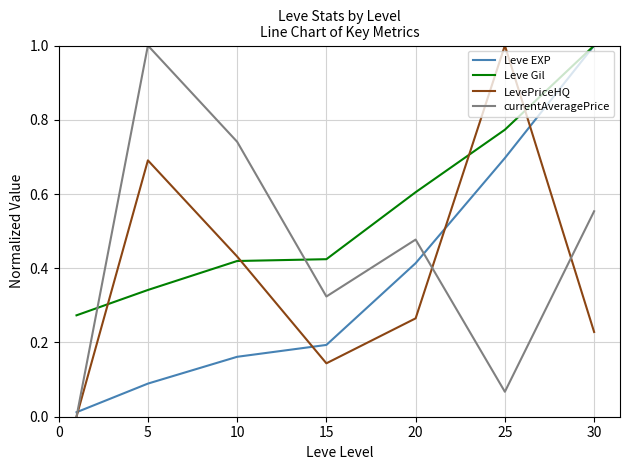

List the series in order of their overall mean, highest first.

Leve Gil, currentAveragePrice, LevePriceHQ, Leve EXP